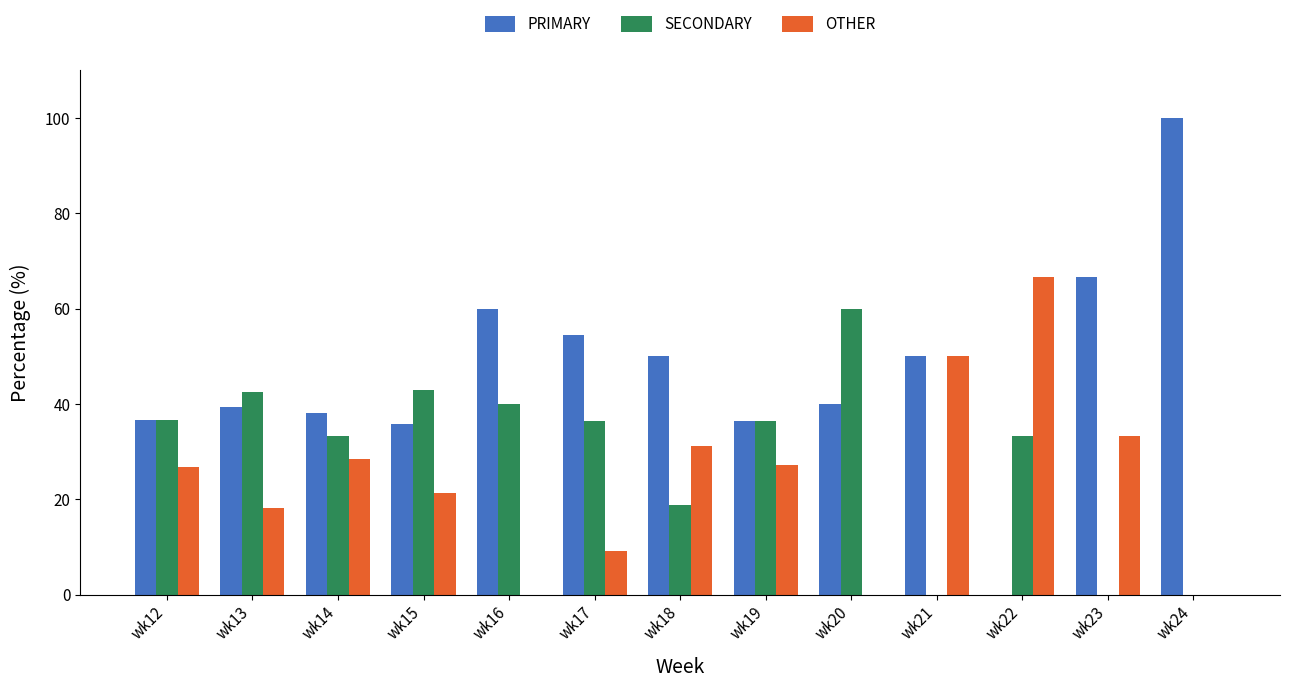

What is the total value across all series at wk13?

100.0